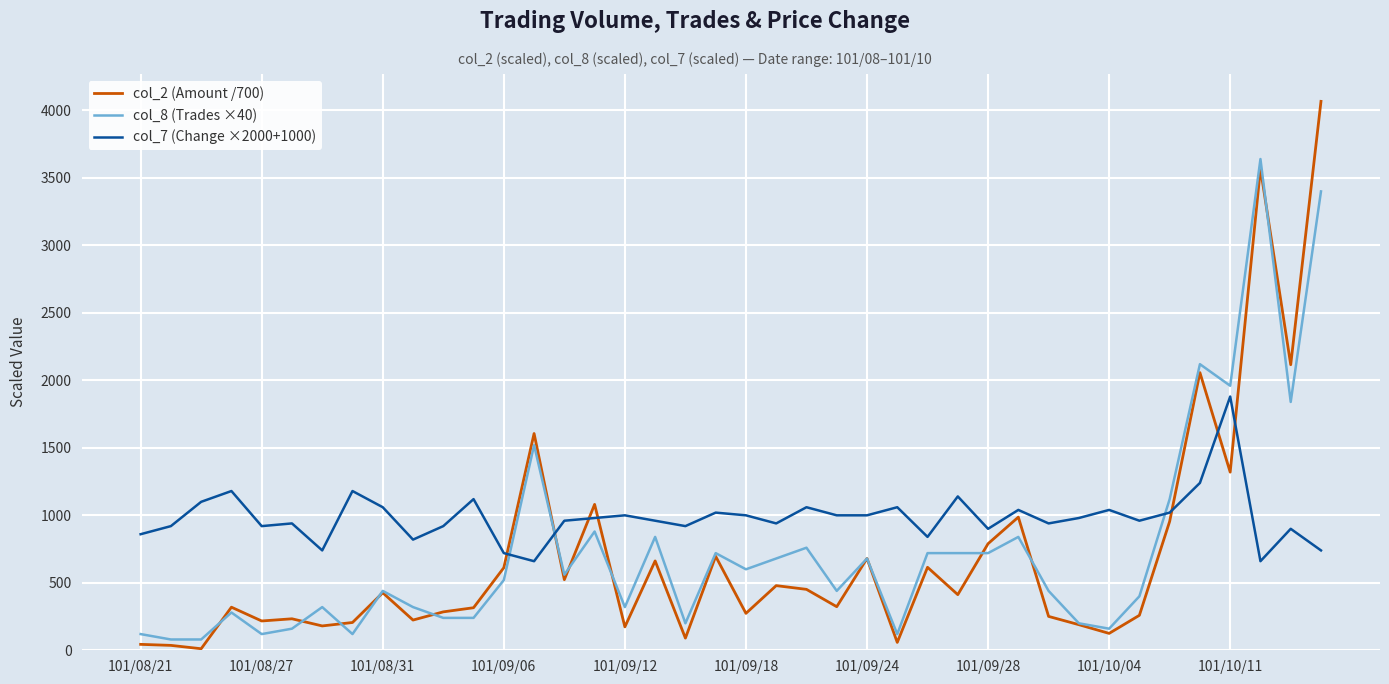

Rank the series by their maximum value, from lowest to highest.

col_7 (Change ×2000+1000), col_8 (Trades ×40), col_2 (Amount /700)